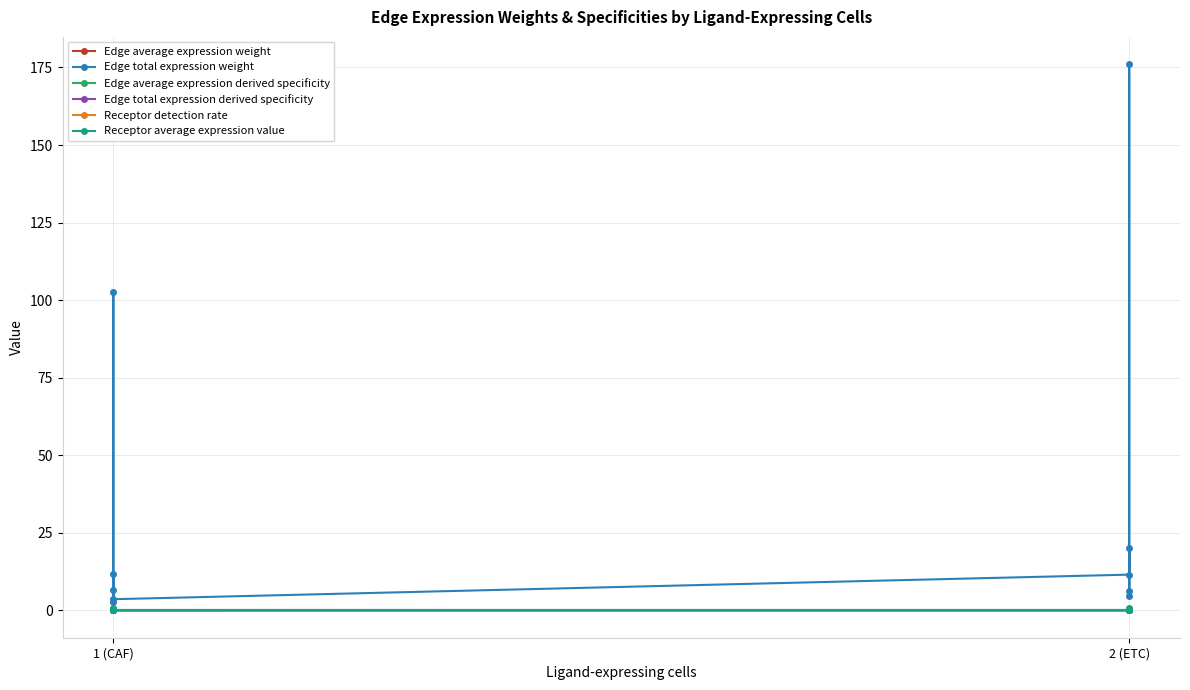

True or false: Receptor average expression value and Receptor detection rate cross at least once.

False